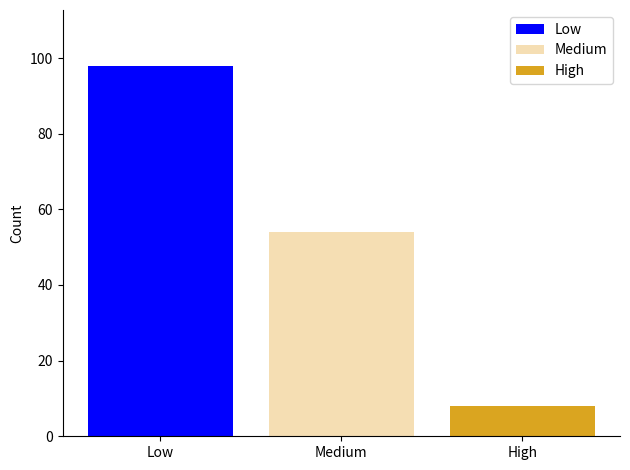

True or false: High has a value of 8 at Medium.

True